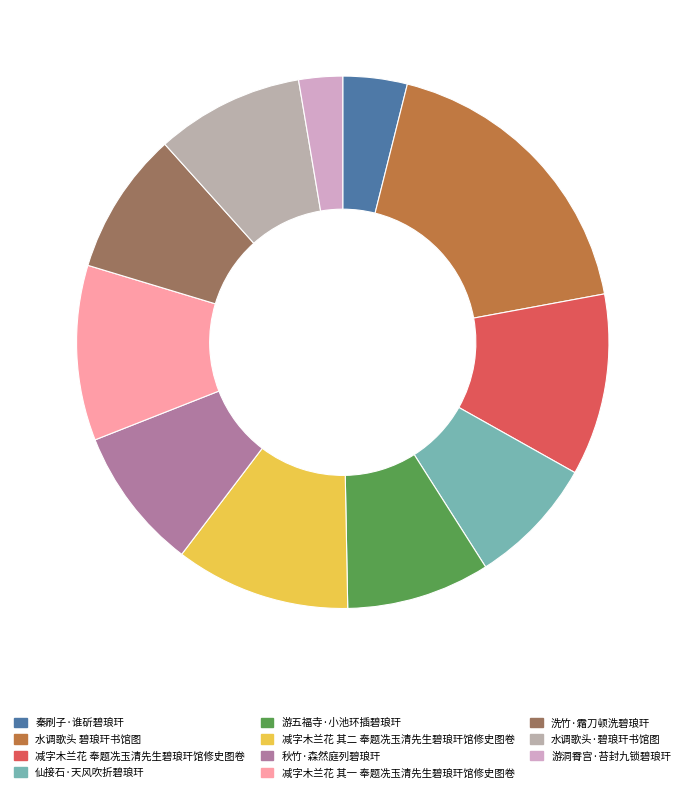

Combined, what portion of the pie is 游五福寺·小池环插碧琅玕 and 水调歌头·碧琅玕书馆图?

17.7%